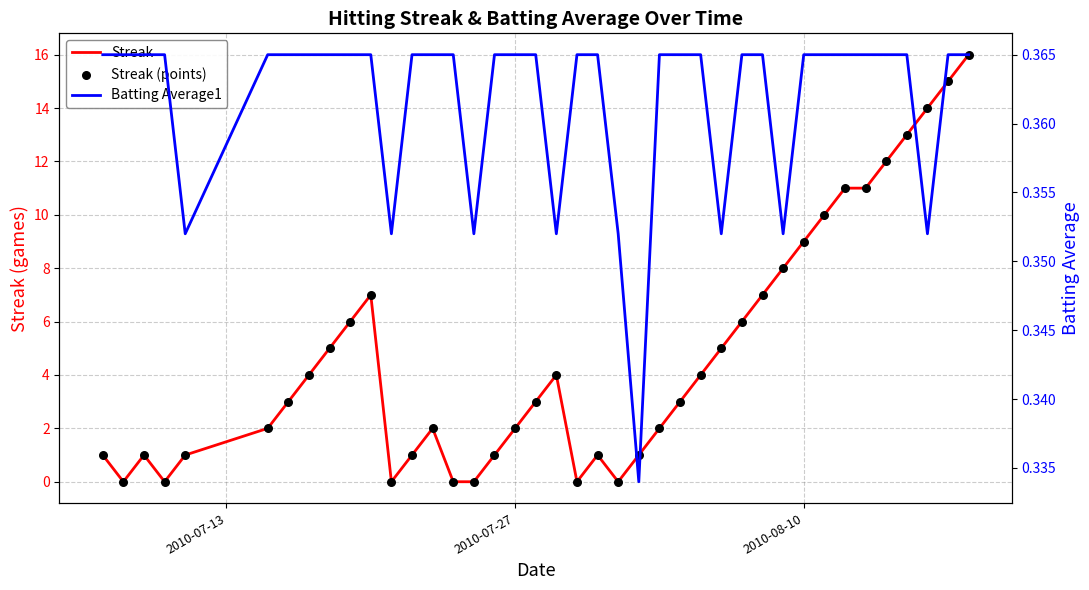

Which series contains the lowest Y value?

Streak